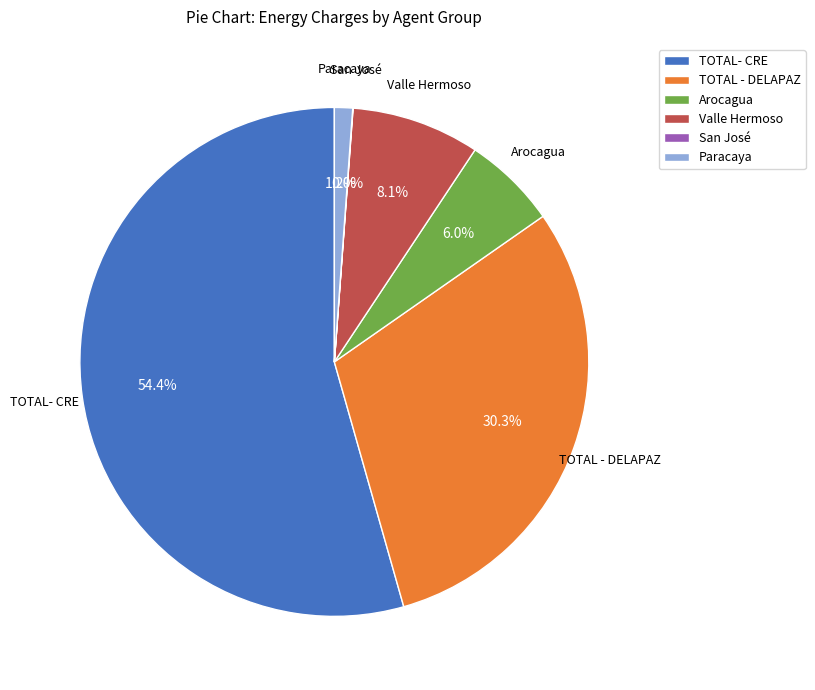

What percentage is the TOTAL- CRE slice, to the nearest percent?

54%